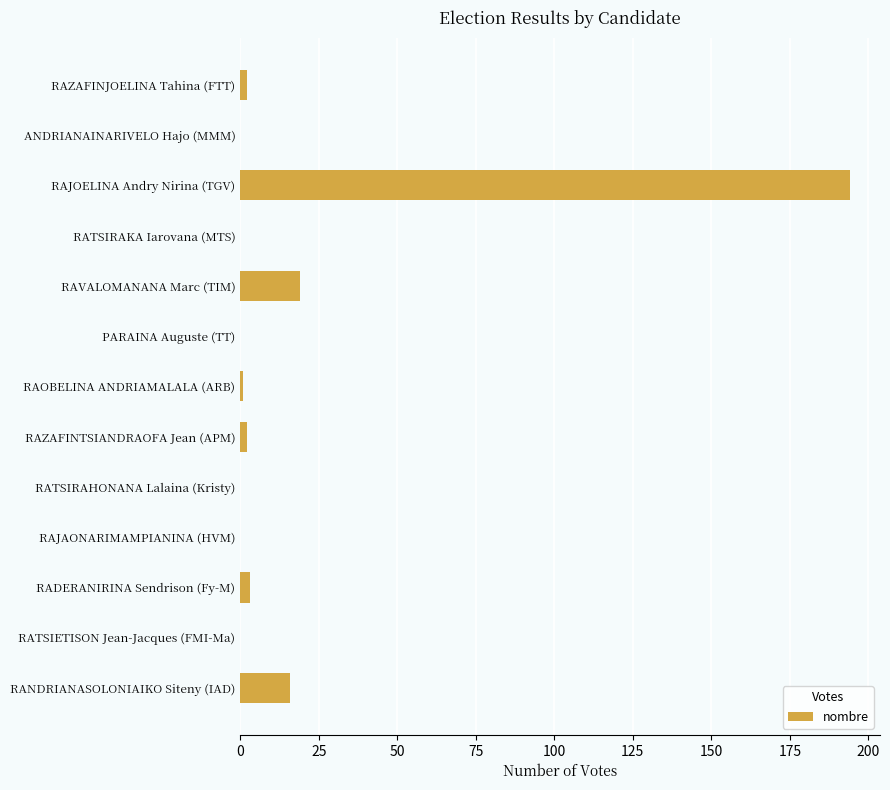

Which has a higher value, RATSIRAHONANA Lalaina (Kristy) or RANDRIANASOLONIAIKO Siteny (IAD)?

RANDRIANASOLONIAIKO Siteny (IAD)